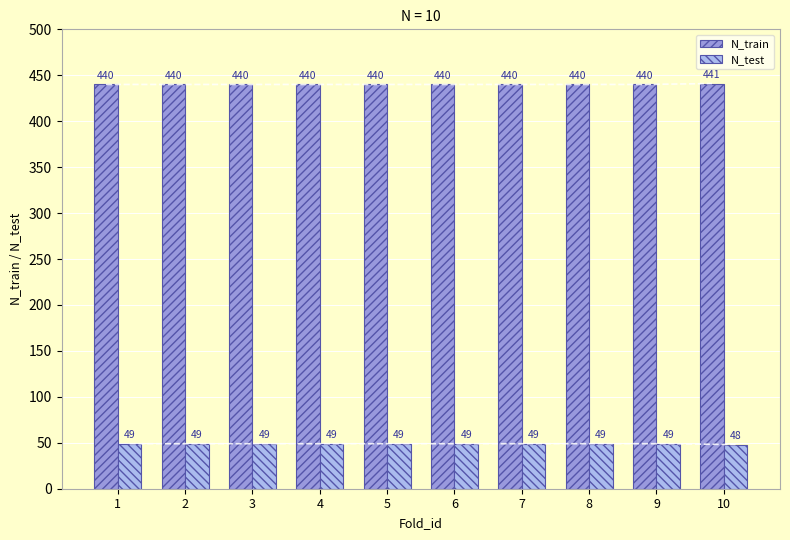

What is the total value across all series at 5?

489